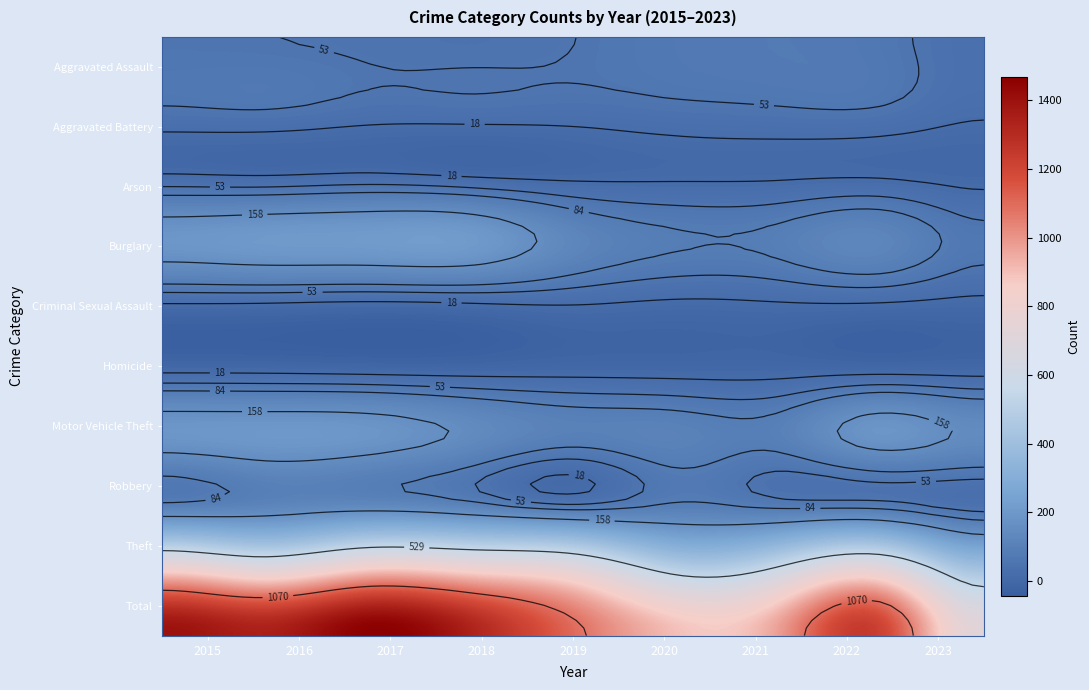

At how many categories does at least one series exceed 475?

9